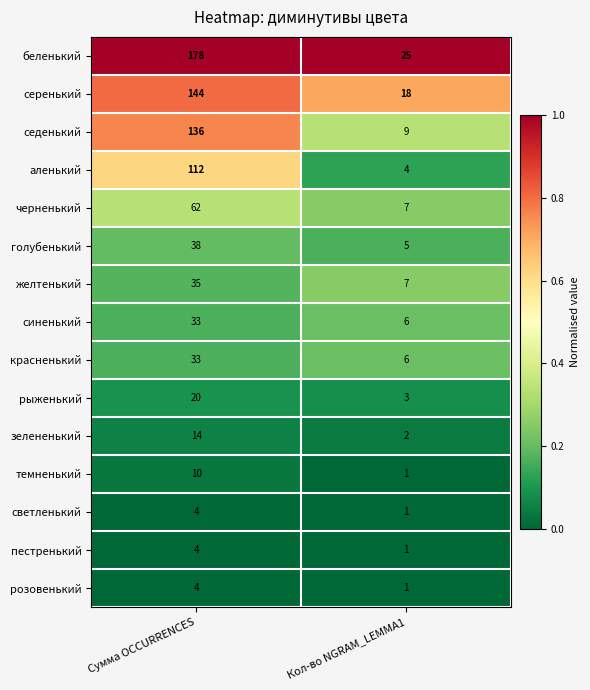

Which series has the widest spread of values?

беленький